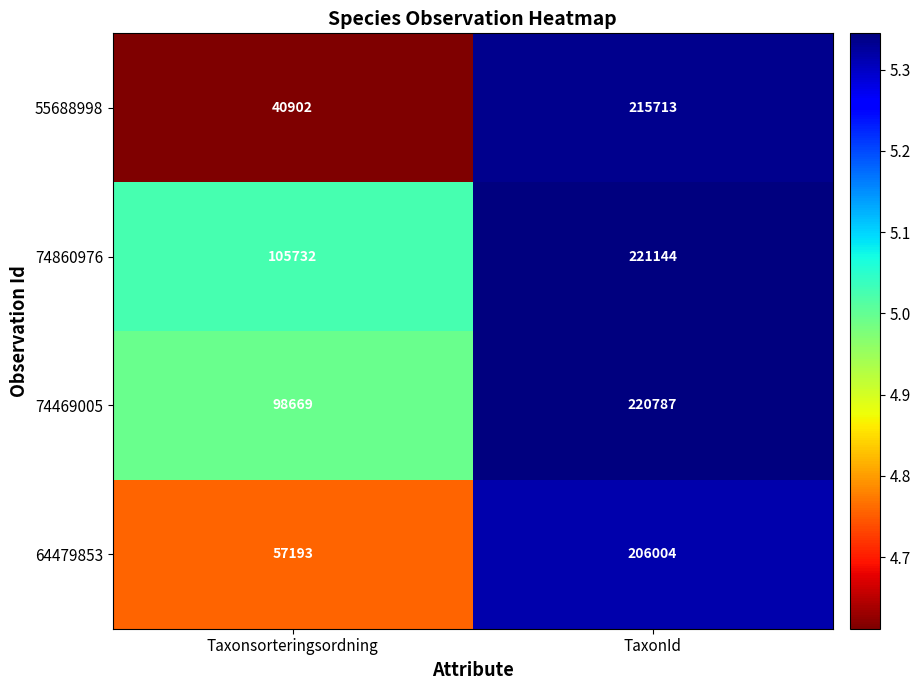

Reading right to left, extract all data points from this chart.

55688998: TaxonId=215713	Taxonsorteringsordning=40902
74860976: TaxonId=221144	Taxonsorteringsordning=105732
74469005: TaxonId=220787	Taxonsorteringsordning=98669
64479853: TaxonId=206004	Taxonsorteringsordning=57193